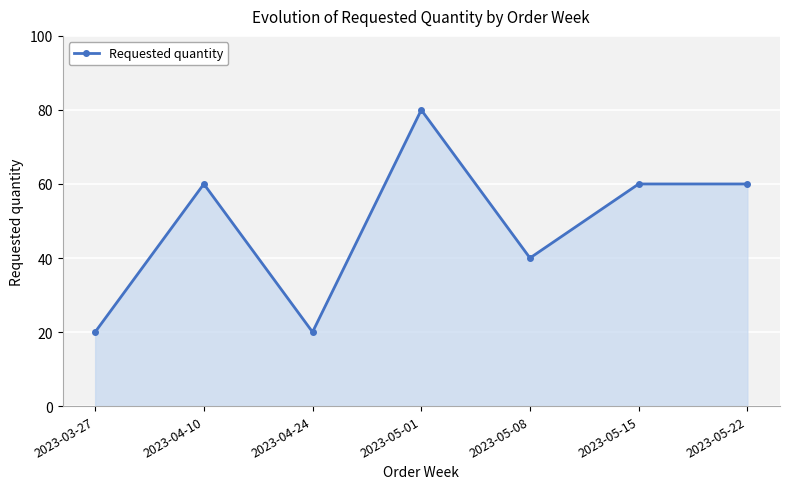

What is the smallest value displayed?

20